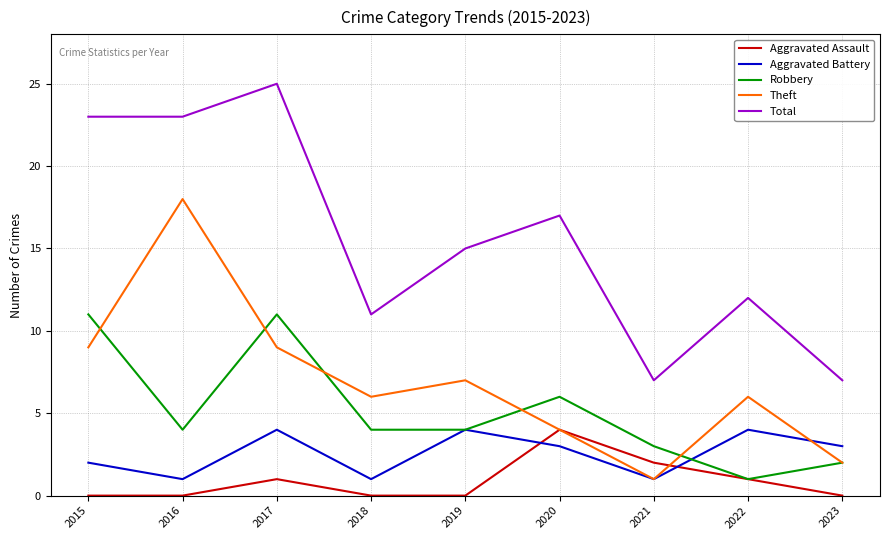

Is the value of Total at 2020 greater than the value of Aggravated Battery at 2023?

Yes